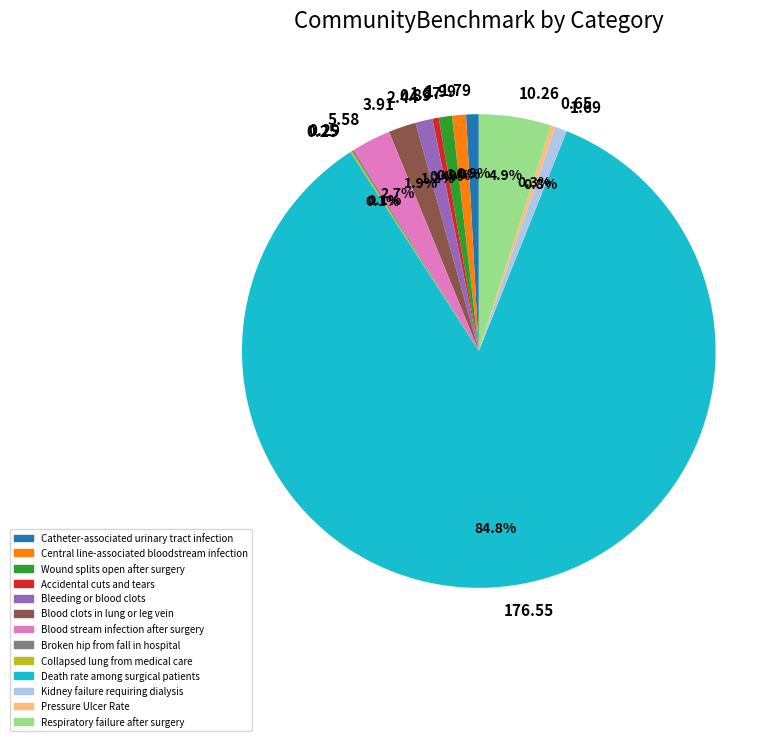

Which slice is the largest?

Death rate among surgical patients